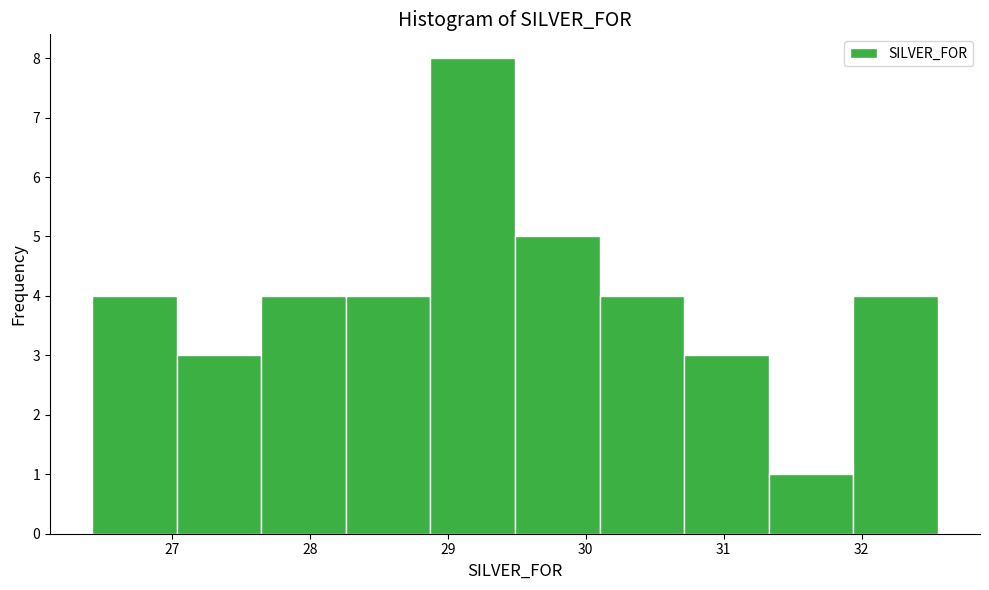

Reading left to right, transcribe this chart: for each bar, give the range it covers on the x-axis and its height. Neither the bar edges nor the heights are printed on the chart, so give them approximately, as read against the axes.

26.4 to 27.0: 4
27.0 to 27.6: 3
27.6 to 28.3: 4
28.3 to 28.9: 4
28.9 to 29.5: 8
29.5 to 30.1: 5
30.1 to 30.7: 4
30.7 to 31.3: 3
31.3 to 31.9: 1
31.9 to 32.6: 4